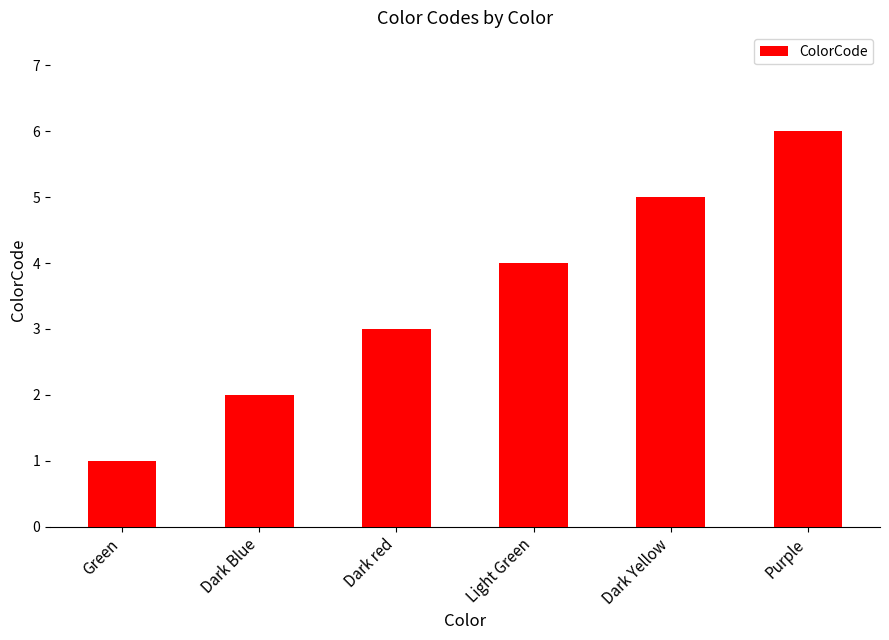

What is the label of the 5th bar from the left?

Dark Yellow